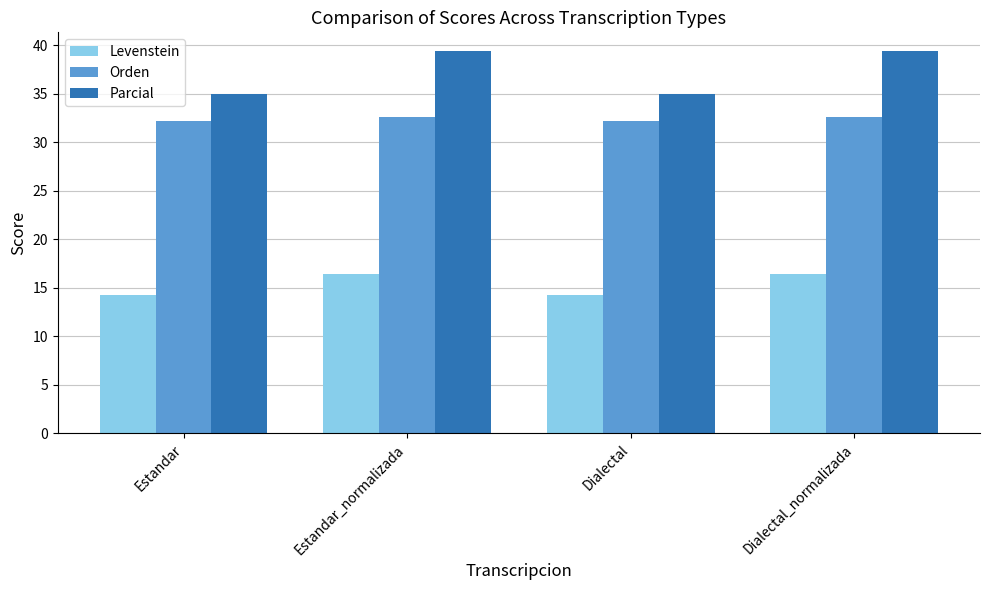

Reading left to right, what are all the values shown in this chart?

Levenstein: Estandar=14.3	Estandar_normalizada=16.4	Dialectal=14.3	Dialectal_normalizada=16.4
Orden: Estandar=32.2	Estandar_normalizada=32.6	Dialectal=32.2	Dialectal_normalizada=32.6
Parcial: Estandar=34.9	Estandar_normalizada=39.3	Dialectal=34.9	Dialectal_normalizada=39.3